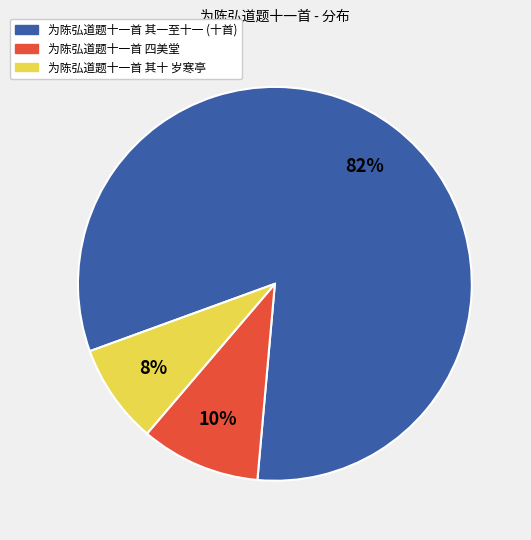

Does any single category account for the majority?

Yes